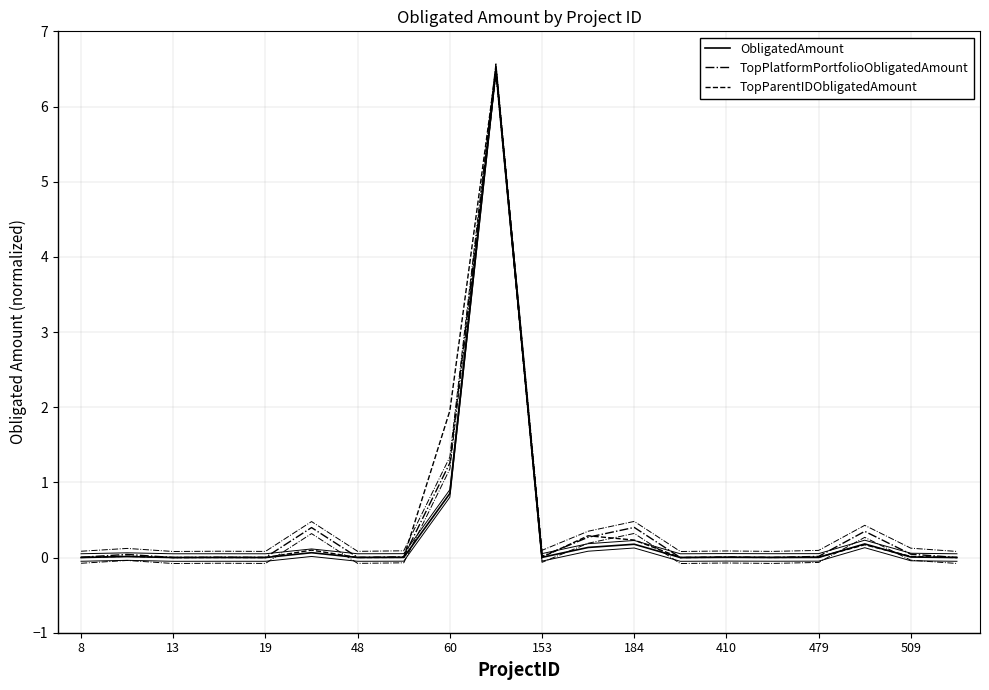

The value of TopPlatformPortfolioObligatedAmount at 13 is 0.0. True or false?

False